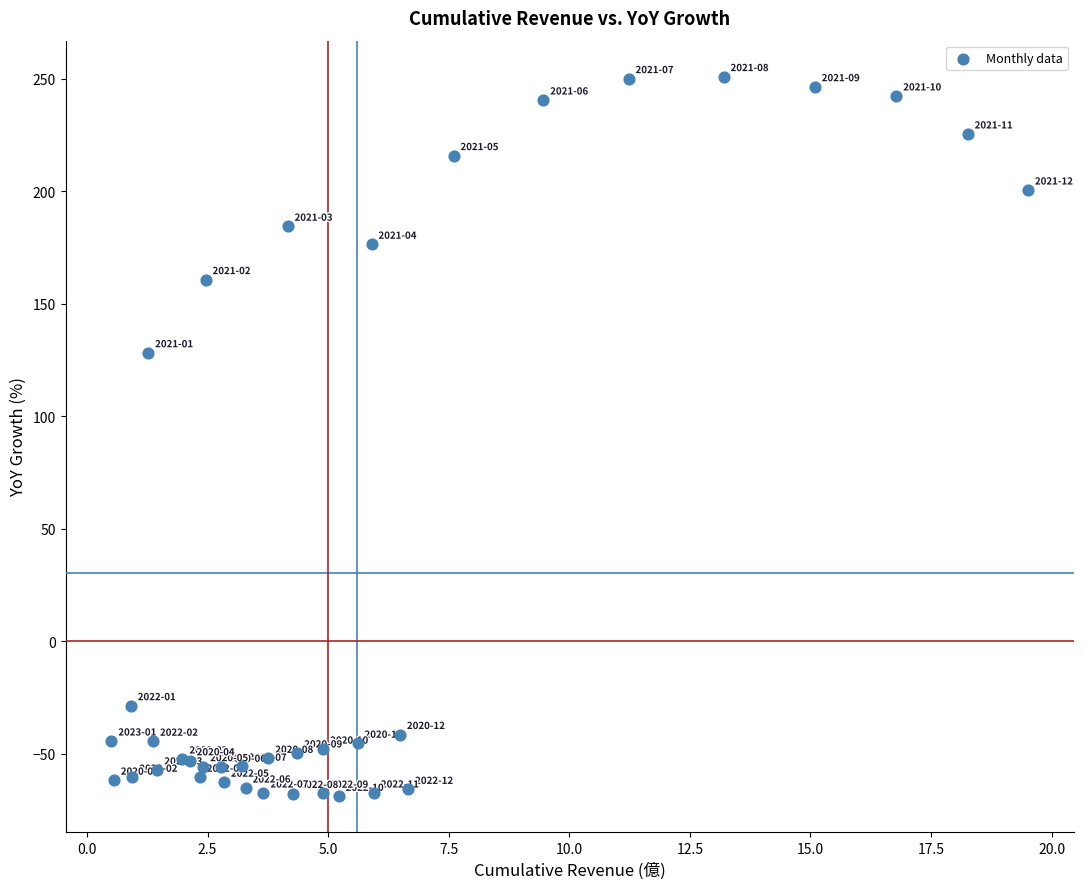

What Y value in the scatter plot is closest to 91?

128.2